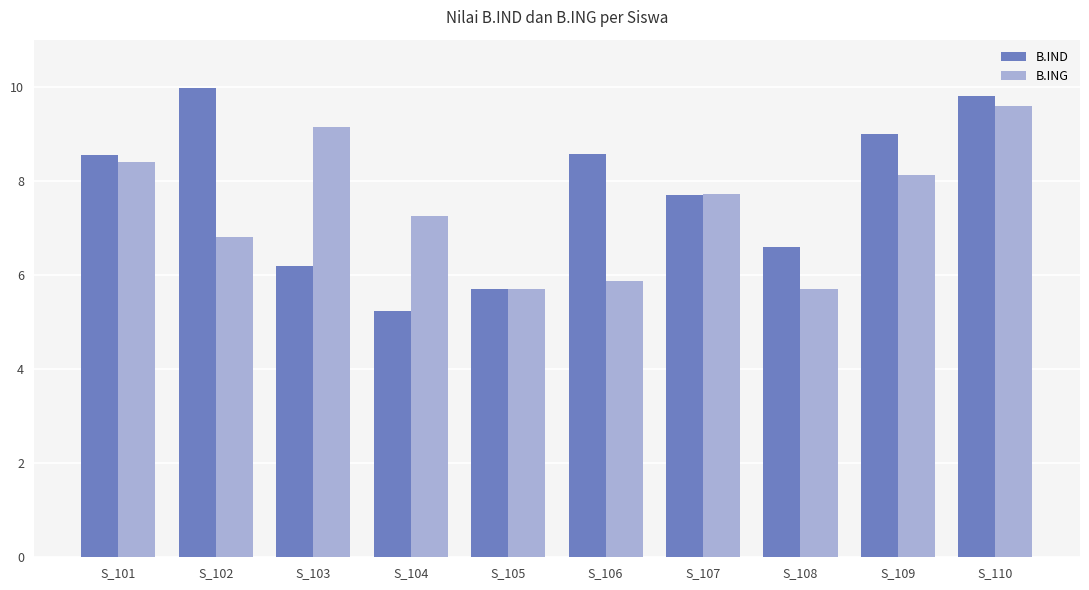

What is the difference between the maximum and second lowest values in the B.IND series?

4.3